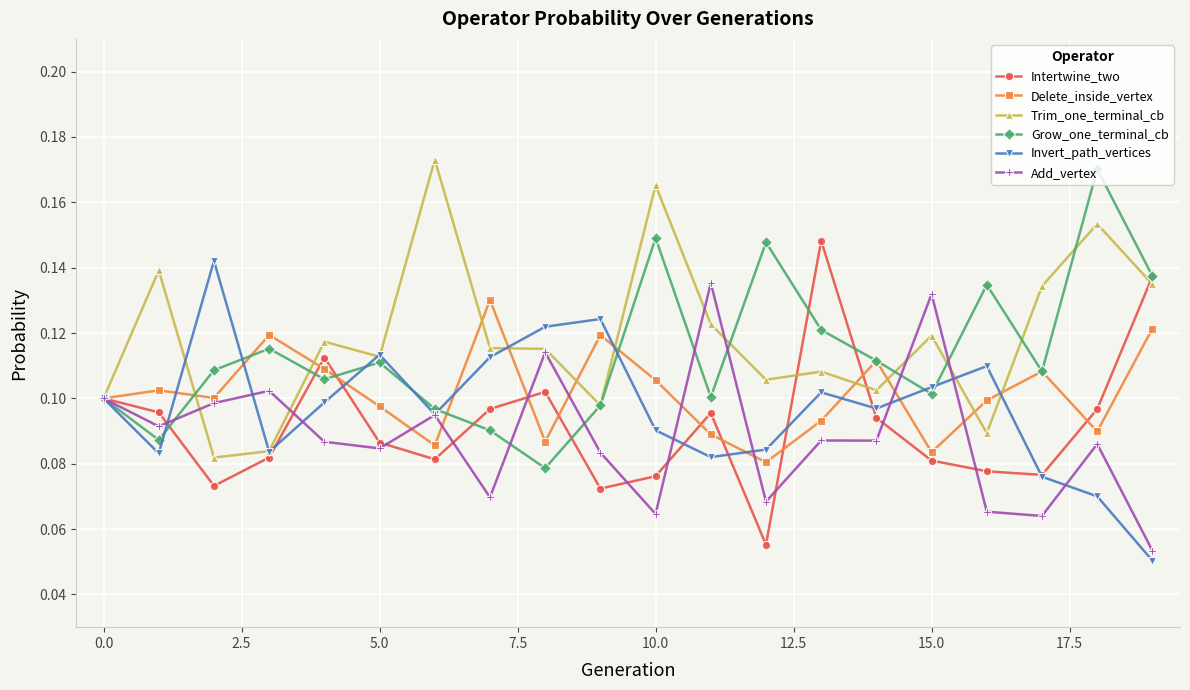

True or false: Trim_one_terminal_cb has more than 1 interior local peaks.

True